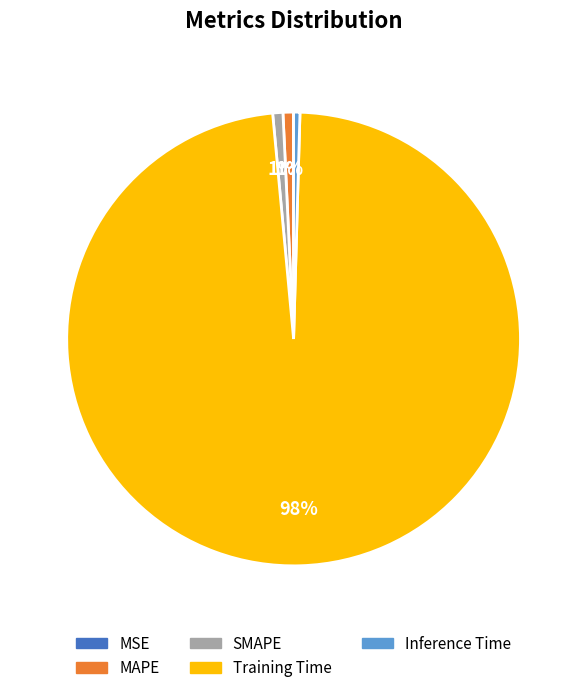

Combined, do Inference Time and Training Time account for over 50%?

Yes